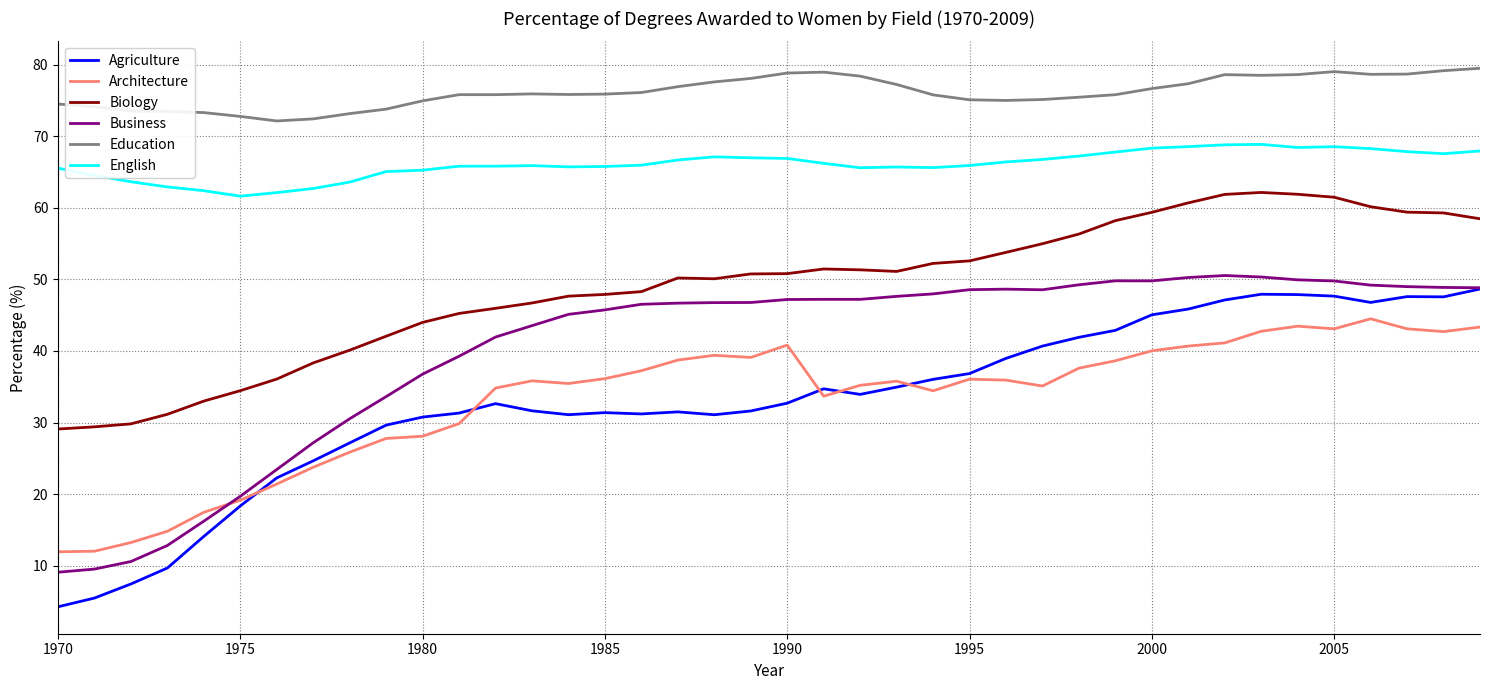

Which series has the largest range (max minus min)?

Agriculture